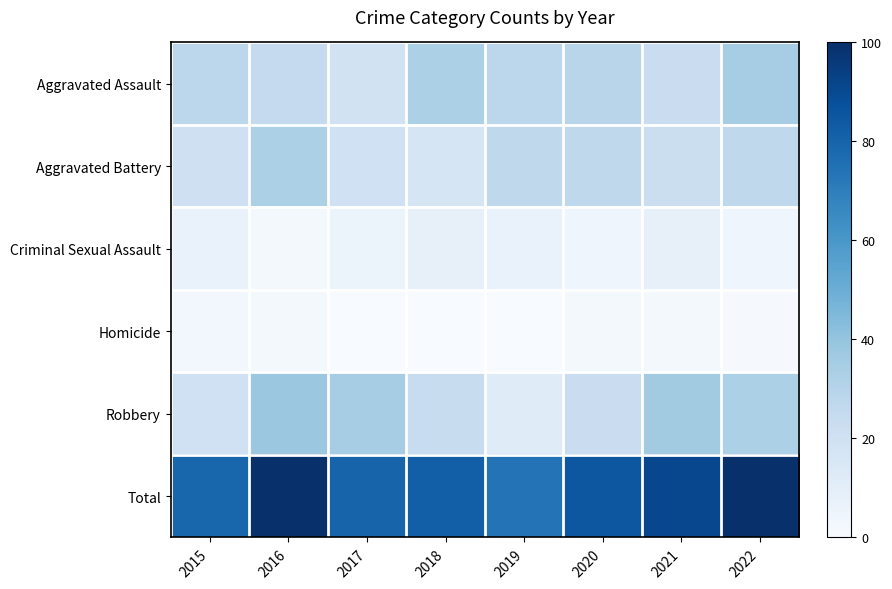

What is the total value across all series at 2022?

200